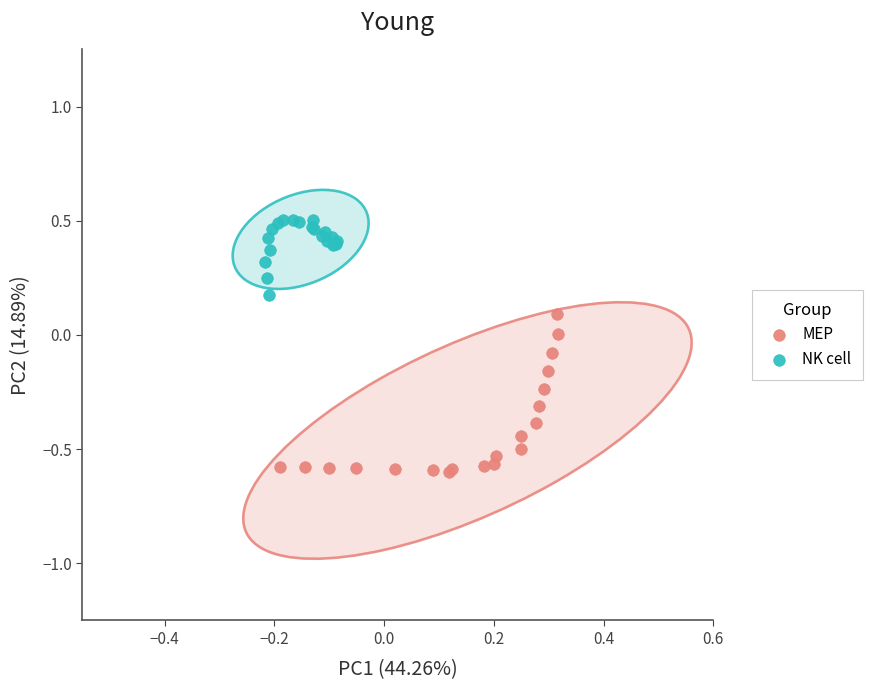

Which series contains the lowest Y value?

MEP